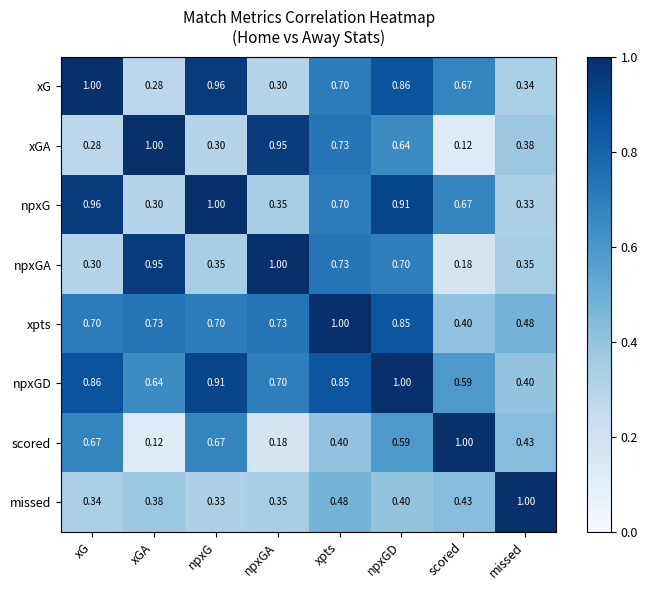

Which series changed the most between npxGA and xpts?

xG